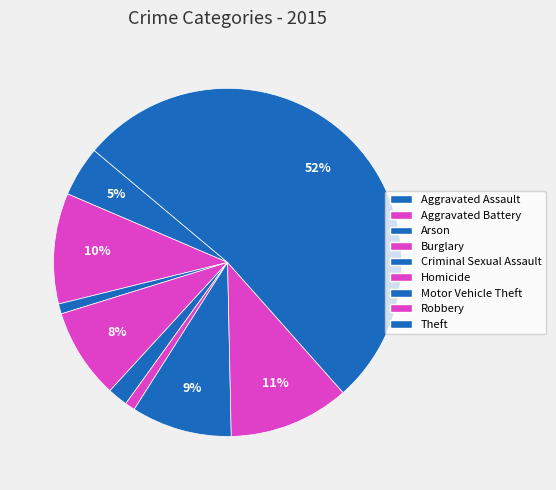

To the nearest percent, what is the average slice percentage?

11%